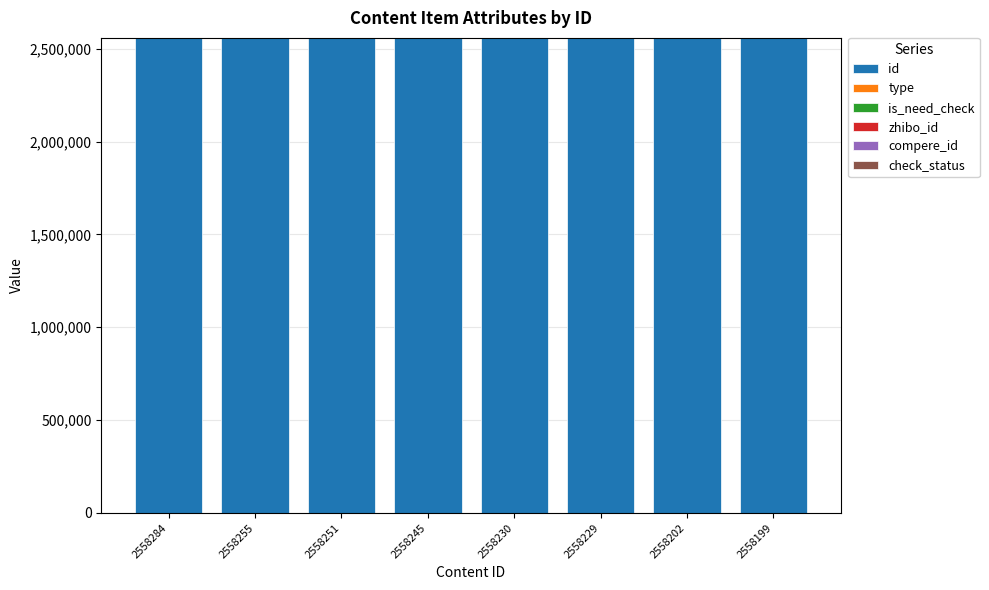

How many distinct data groups are displayed?

5